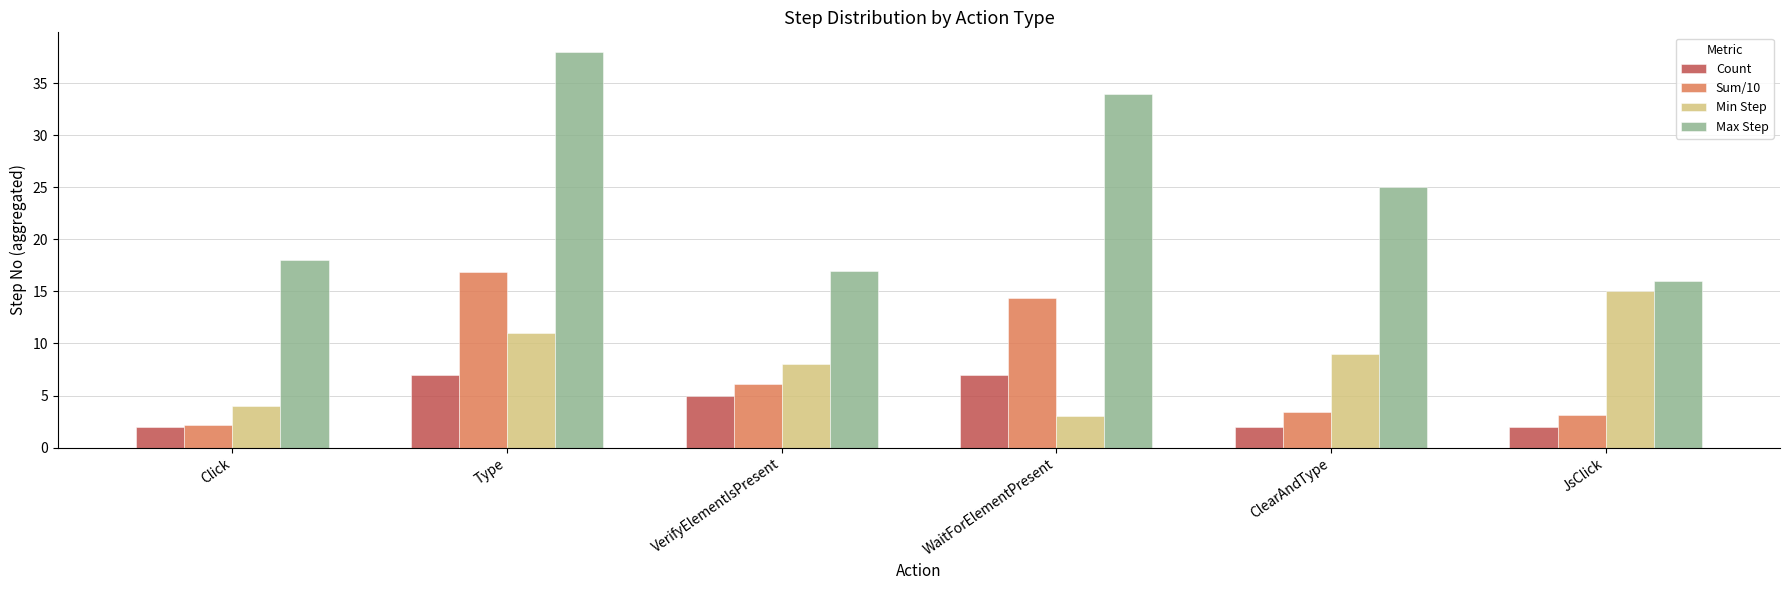

Is the value of Min Step at Type greater than the value of Count at WaitForElementPresent?

Yes